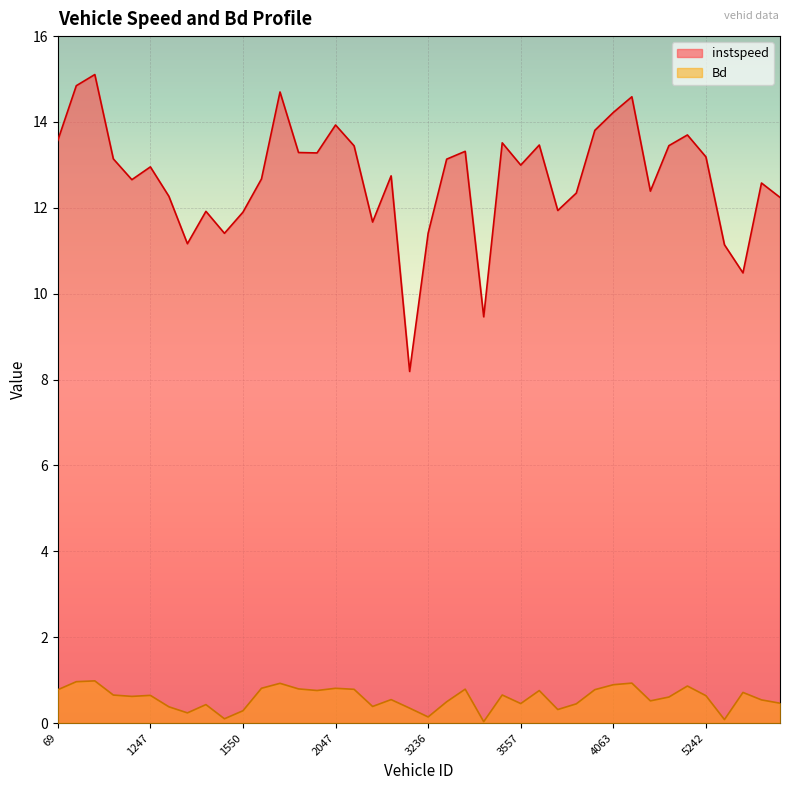

Reading left to right, extract all data points from this chart.

instspeed: 69=13.6	208=14.8	217=15.1	757=13.1	765=12.7	1247=13.0	1250=12.3	1253=11.2	1255=11.9	1409=11.4	1550=11.9	1551=12.7	1571=14.7	1576=13.3	1578=13.3	2047=13.9	2053=13.4	2054=11.7	2068=12.7	3235=8.2	3236=11.4	3390=13.1	3405=13.3	3412=9.5	3554=13.5	3557=13.0	3564=13.5	3565=11.9	4056=12.3	4057=13.8	4063=14.2	4064=14.6	4210=12.4	4743=13.4	4770=13.7	5242=13.2	5244=11.1	5252=10.5	5264=12.6	5405=12.2
Bd: 69=0.8	208=1.0	217=1.0	757=0.7	765=0.6	1247=0.6	1250=0.4	1253=0.2	1255=0.4	1409=0.1	1550=0.3	1551=0.8	1571=0.9	1576=0.8	1578=0.8	2047=0.8	2053=0.8	2054=0.4	2068=0.5	3235=0.3	3236=0.1	3390=0.5	3405=0.8	3412=0.0	3554=0.7	3557=0.5	3564=0.8	3565=0.3	4056=0.4	4057=0.8	4063=0.9	4064=0.9	4210=0.5	4743=0.6	4770=0.9	5242=0.6	5244=0.1	5252=0.7	5264=0.5	5405=0.5